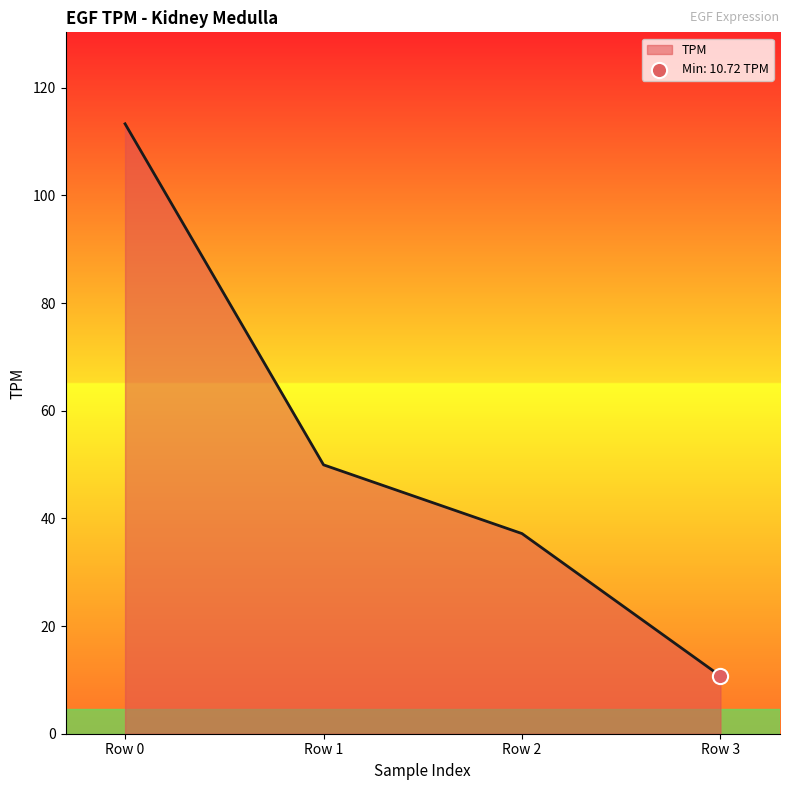

Approximately how many times larger is the value at Row 3 compared to Row 0?

0.1